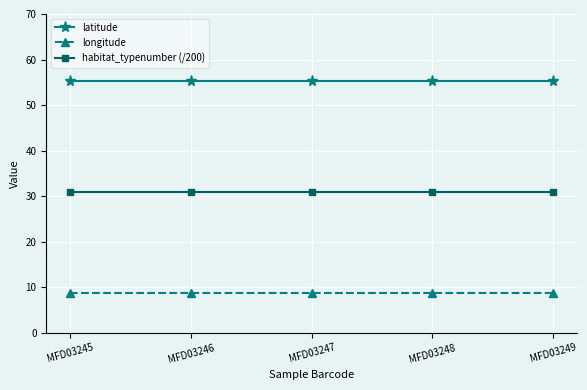

What is the spread (max minus min) of values at MFD03248?

46.6